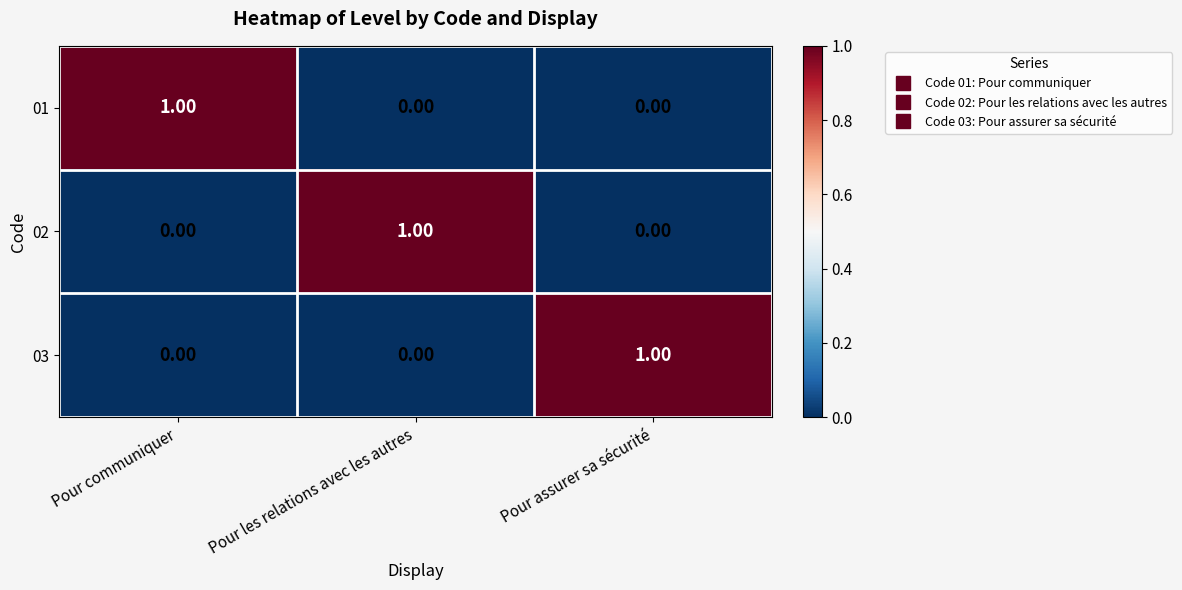

At how many categories does at least one series exceed 0?

3